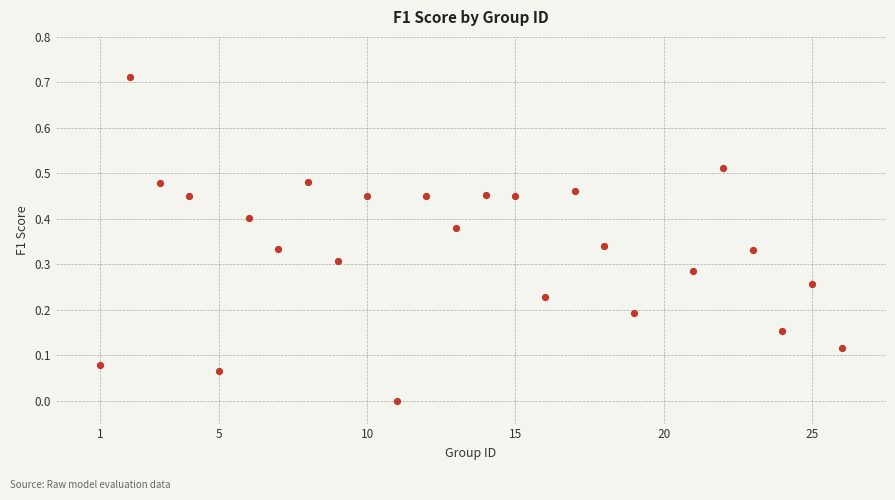

What is the range of X values (max minus min)?

25.0